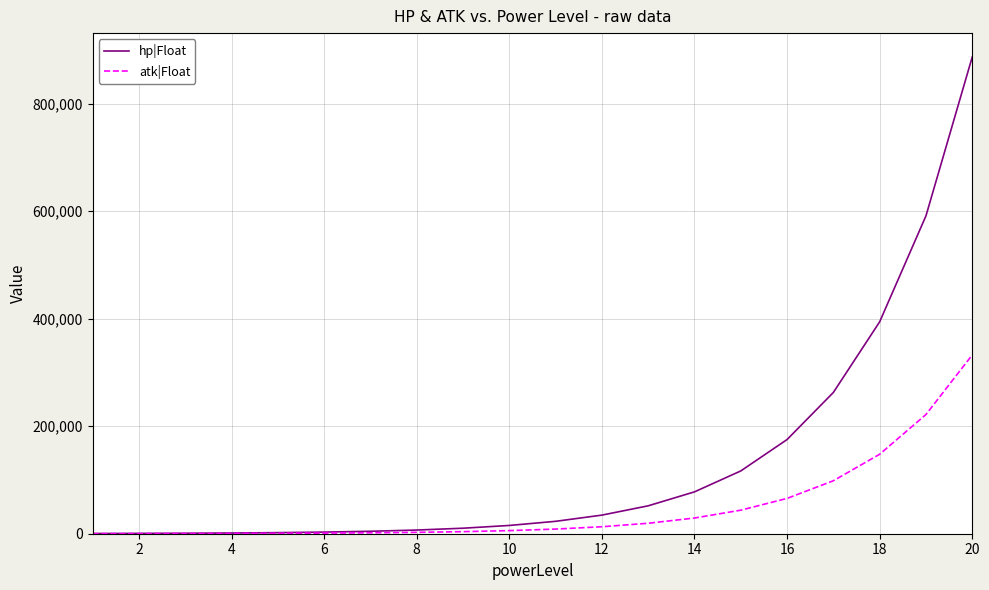

Which series has the widest spread of values?

hp|Float